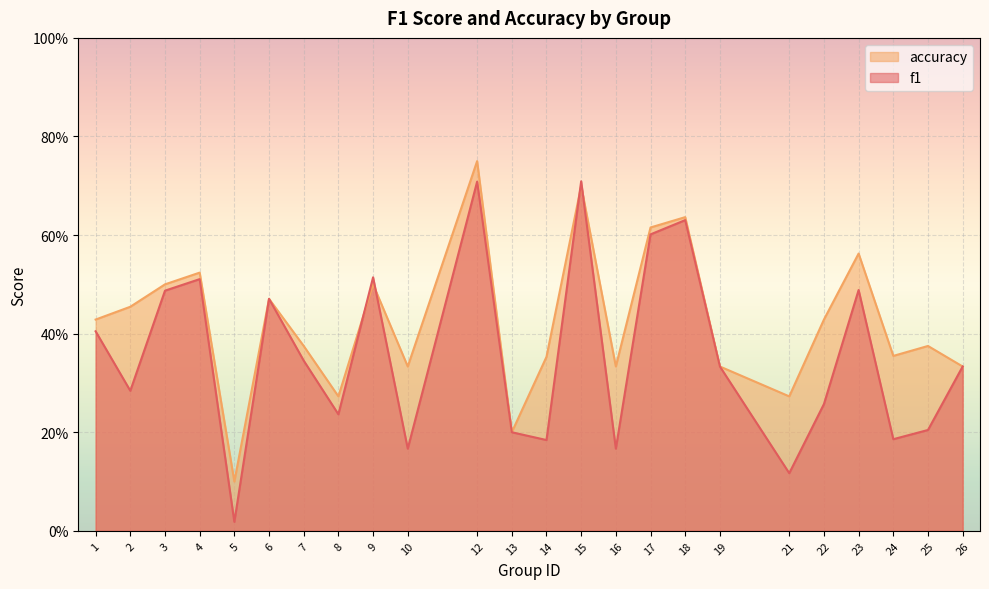

After their last crossing, which series has the higher values: accuracy or f1?

accuracy